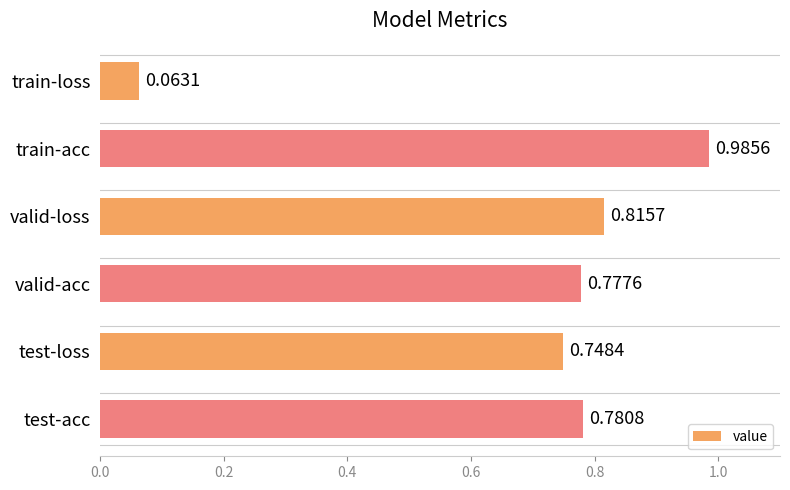

What is the label of the 5th bar from the bottom?

train-acc